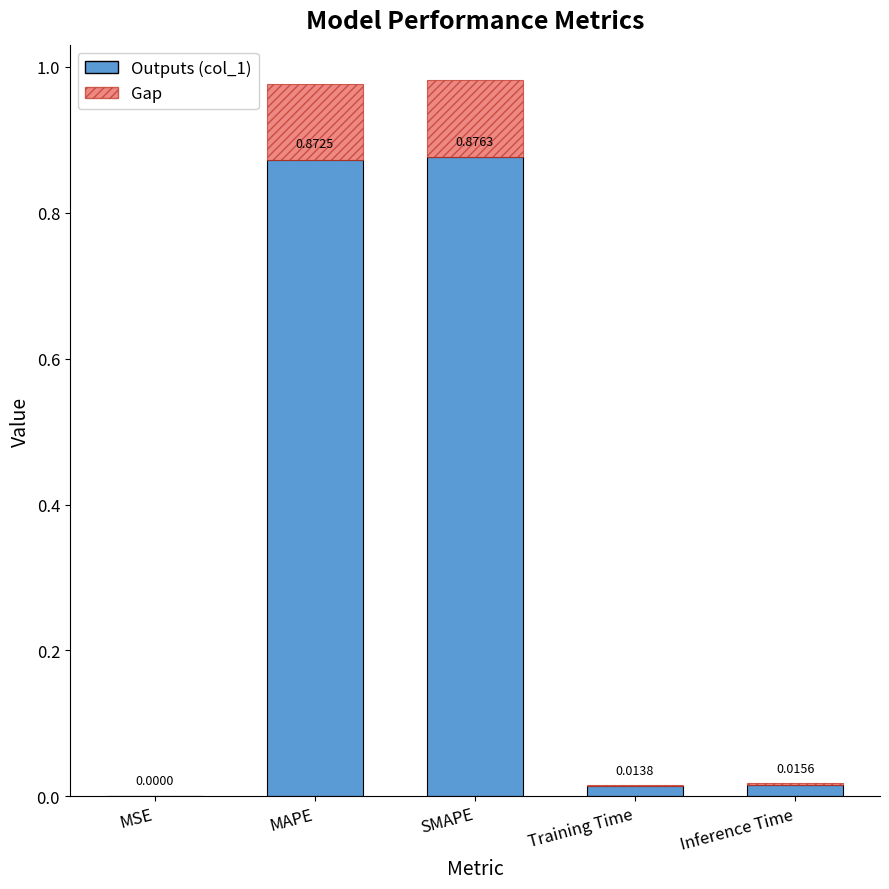

At which category is the sum across all series the highest?

SMAPE